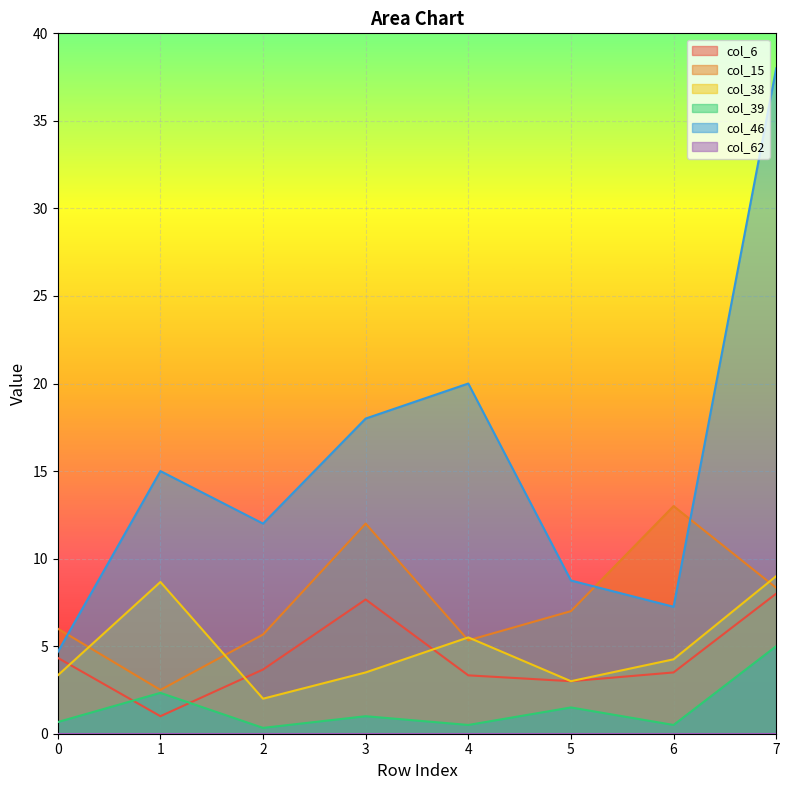

What is the sum of all col_39 values?

11.8